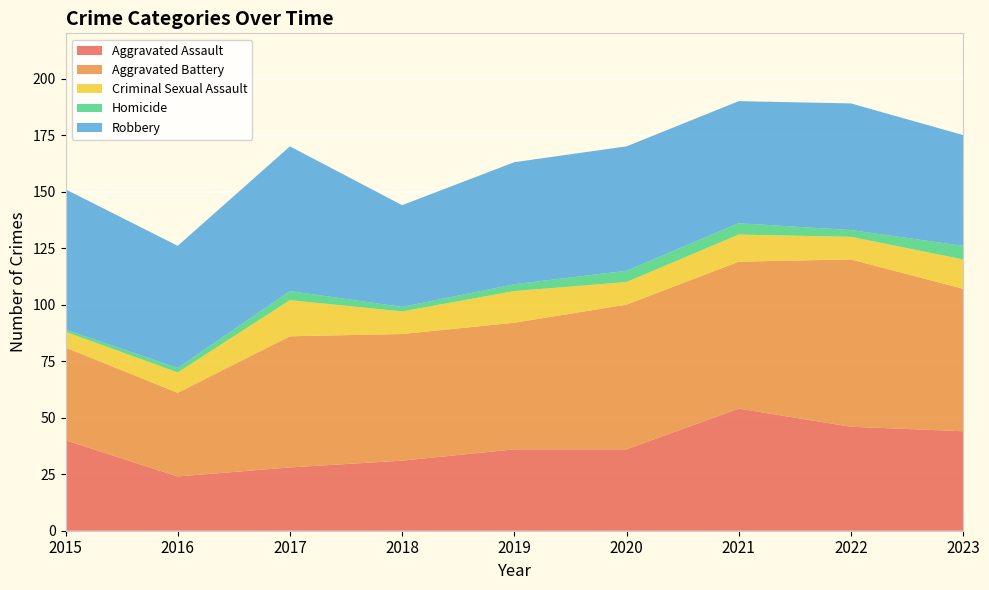

Reading left to right, what are all the values shown in this chart?

Aggravated Assault: 2015=40	2016=24	2017=28	2018=31	2019=36	2020=36	2021=54	2022=46	2023=44
Aggravated Battery: 2015=41	2016=37	2017=58	2018=56	2019=56	2020=64	2021=65	2022=74	2023=63
Criminal Sexual Assault: 2015=7	2016=9	2017=16	2018=10	2019=14	2020=10	2021=12	2022=10	2023=13
Homicide: 2015=1	2016=2	2017=4	2018=2	2019=3	2020=5	2021=5	2022=3	2023=6
Robbery: 2015=62	2016=54	2017=64	2018=45	2019=54	2020=55	2021=54	2022=56	2023=49